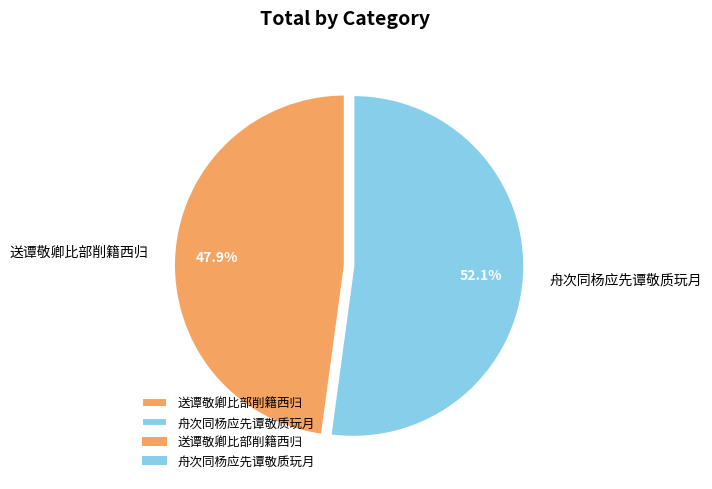

Count the number of slices in the pie.

2